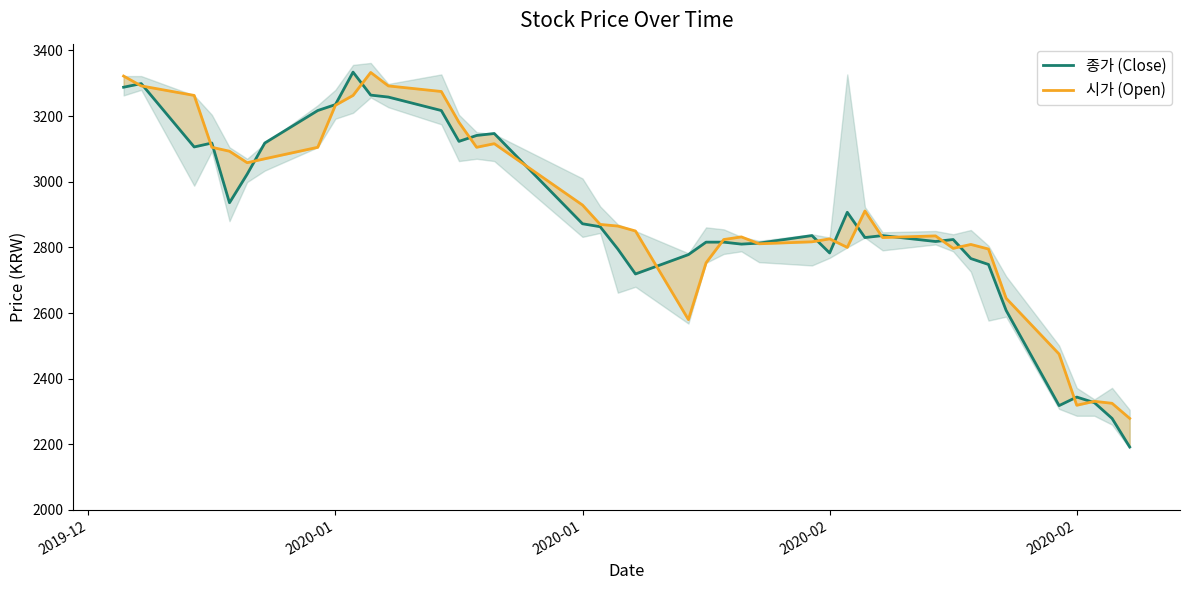

Where is the first local maximum for 종가 (Close)?

2020-01